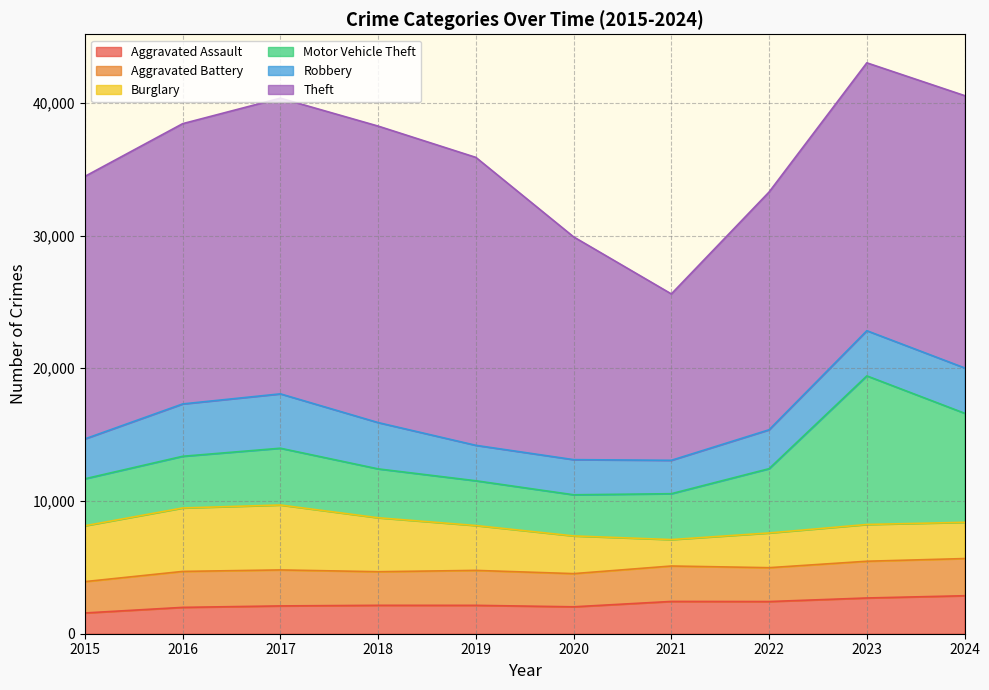

Which category has the highest value across all series?

2018